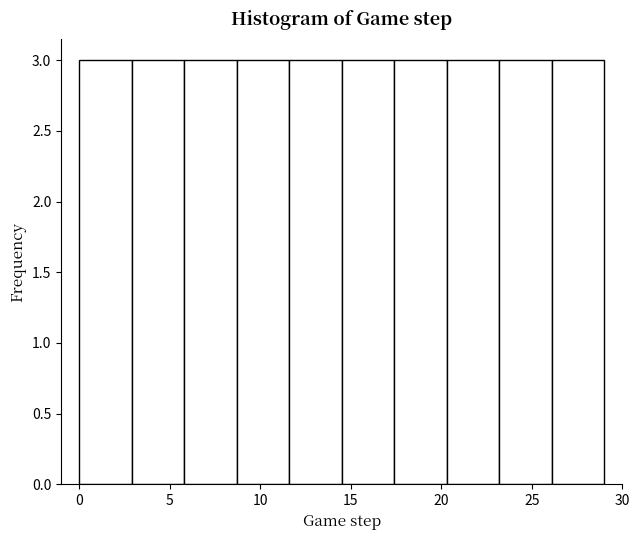

Reading left to right, list every bar in this chart as the range it spans on the x-axis followed by its height. Neither the bar edges nor the heights are printed on the chart, so give them approximately, as read against the axes.

0.0 to 2.9: 3
2.9 to 5.8: 3
5.8 to 8.7: 3
8.7 to 11.6: 3
11.6 to 14.5: 3
14.5 to 17.4: 3
17.4 to 20.3: 3
20.3 to 23.2: 3
23.2 to 26.1: 3
26.1 to 29.0: 3